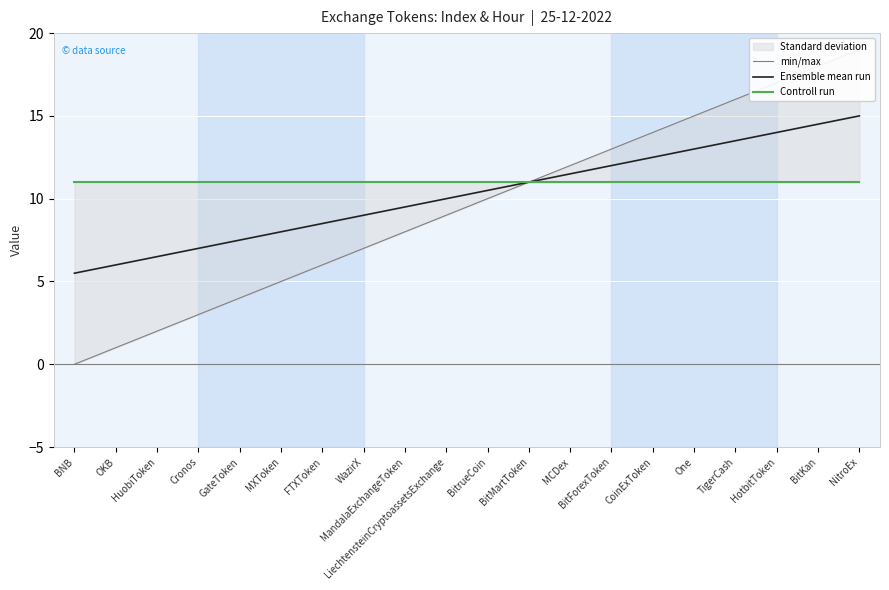

True or false: Ensemble mean run and min/max cross at least once.

False